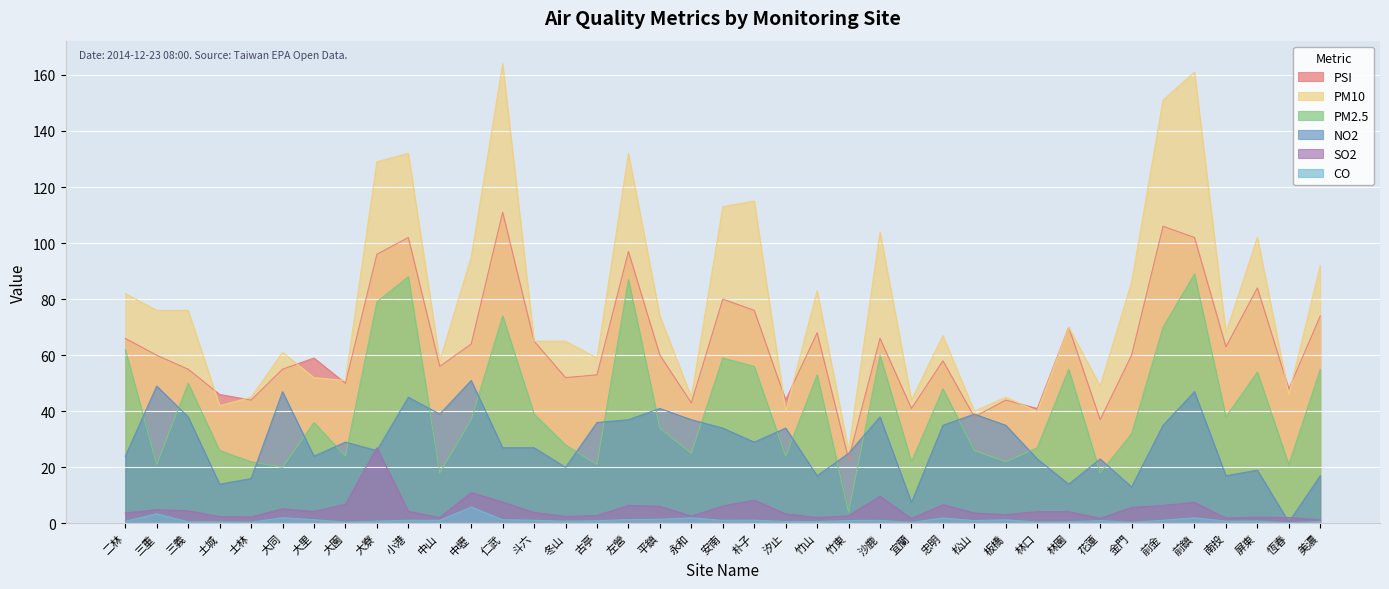

Between 永和 and 古亭, which is larger?

古亭